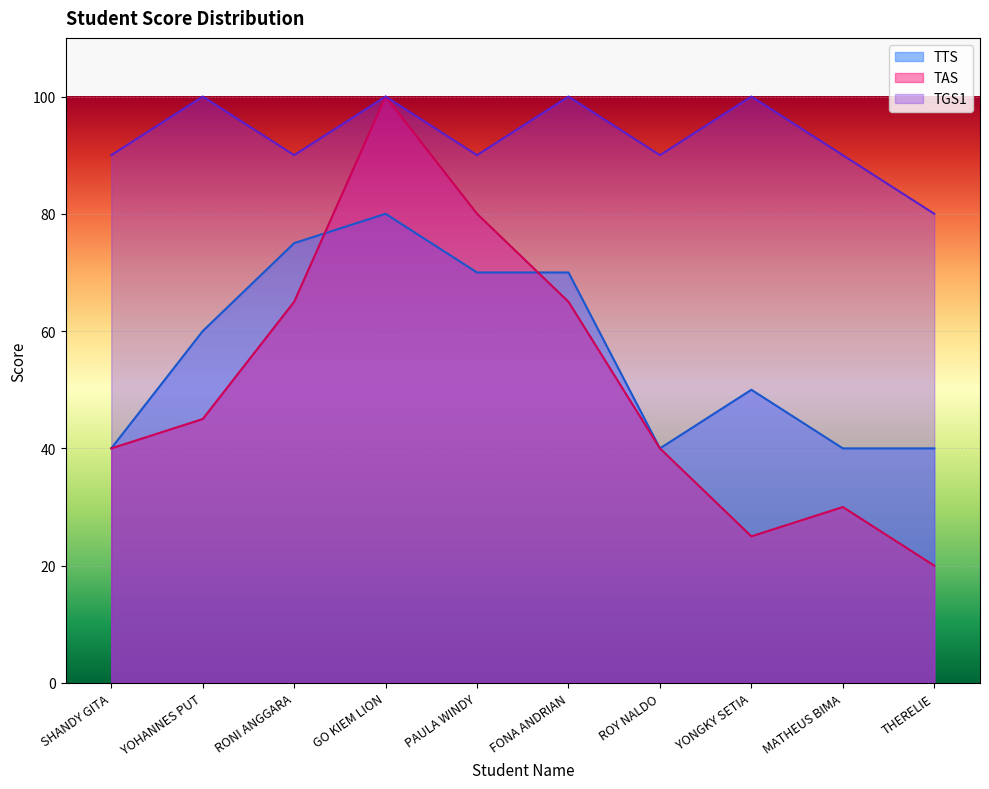

Which series has the largest total across all categories?

TGS1